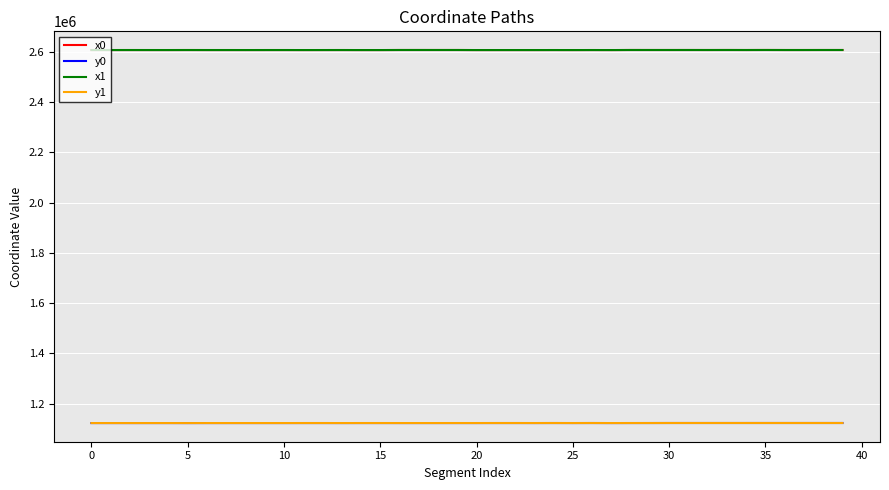

True or false: y0 has more than 2 interior local peaks.

True